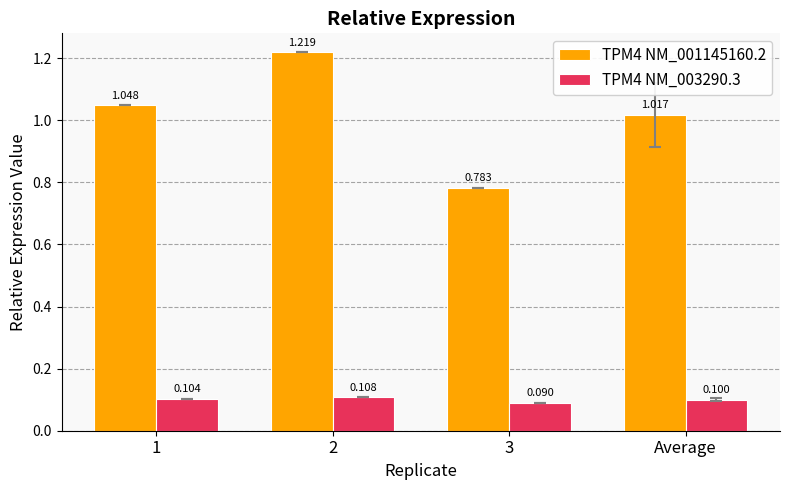

Count the TPM4 NM_003290.3 values in the range 0 to 1.

4